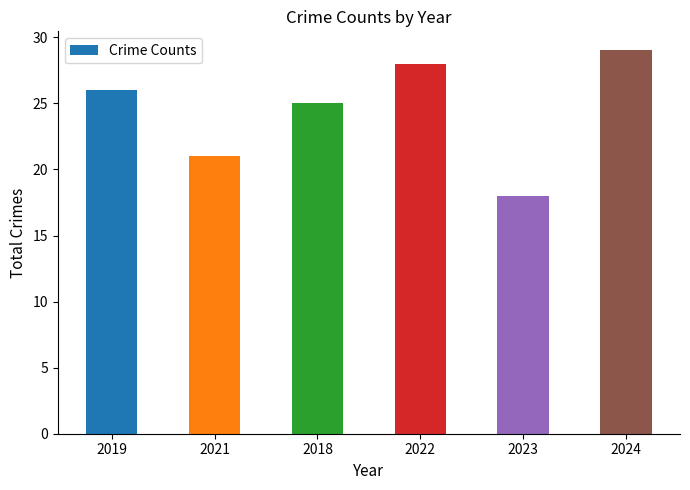

Which label corresponds to the smallest value in the chart?

2023